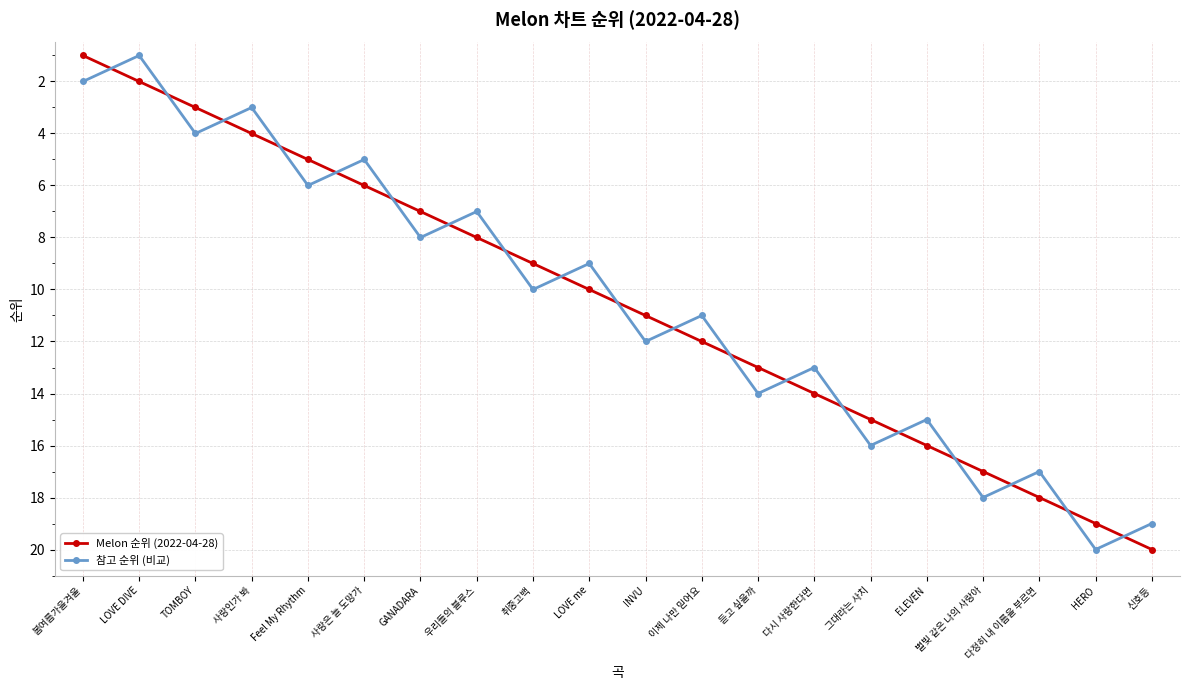

How many values in the Melon 순위 (2022-04-28) series are below 11?

10